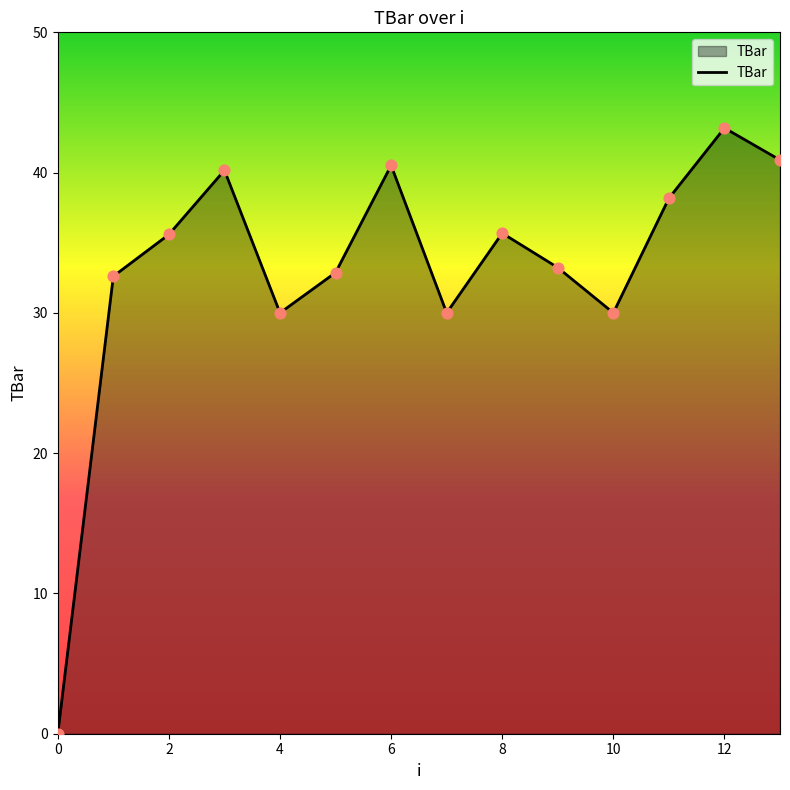

What is the difference between the maximum and minimum values?

43.2